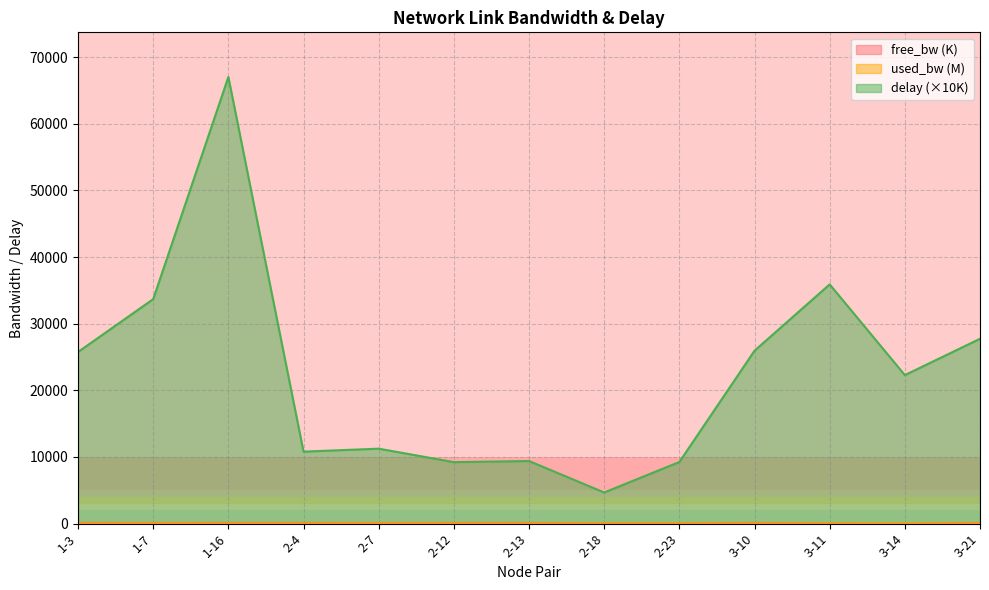

What is the label of the 10th point from the left?

3-10